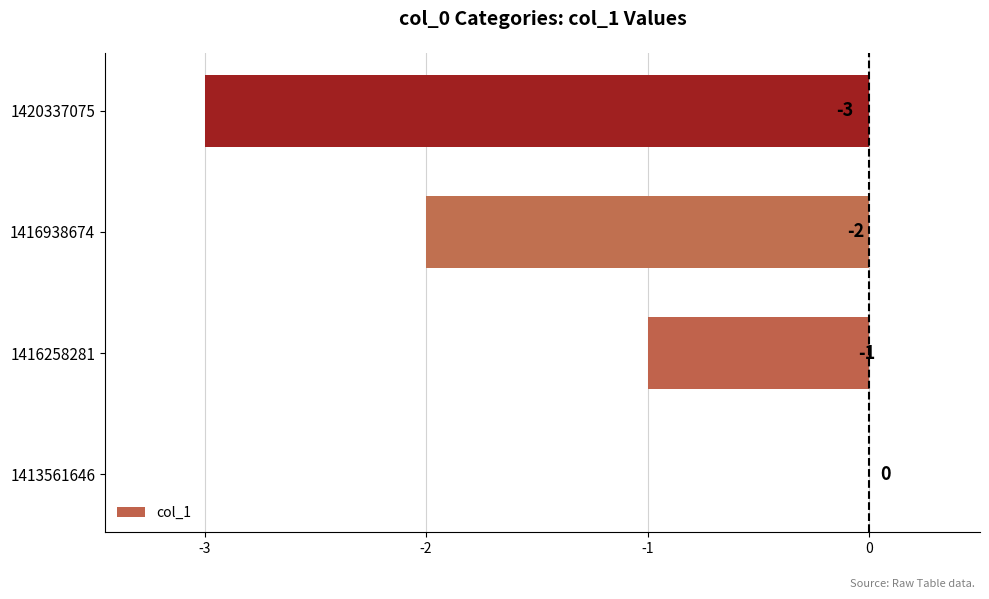

Count the number of values greater than -1.

1